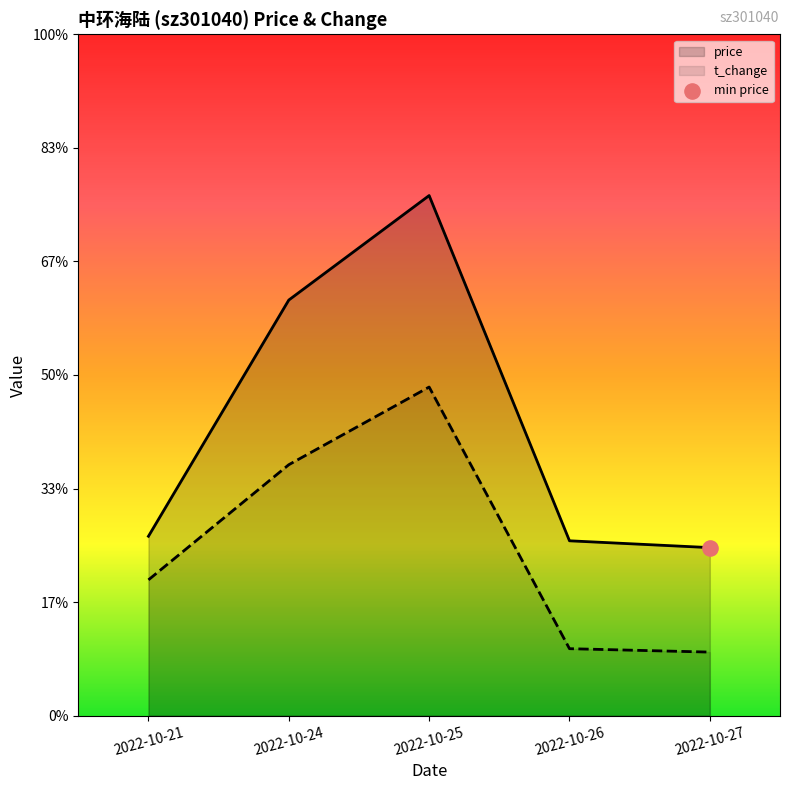

What is the total value across all series at 2022-10-27?

10.2